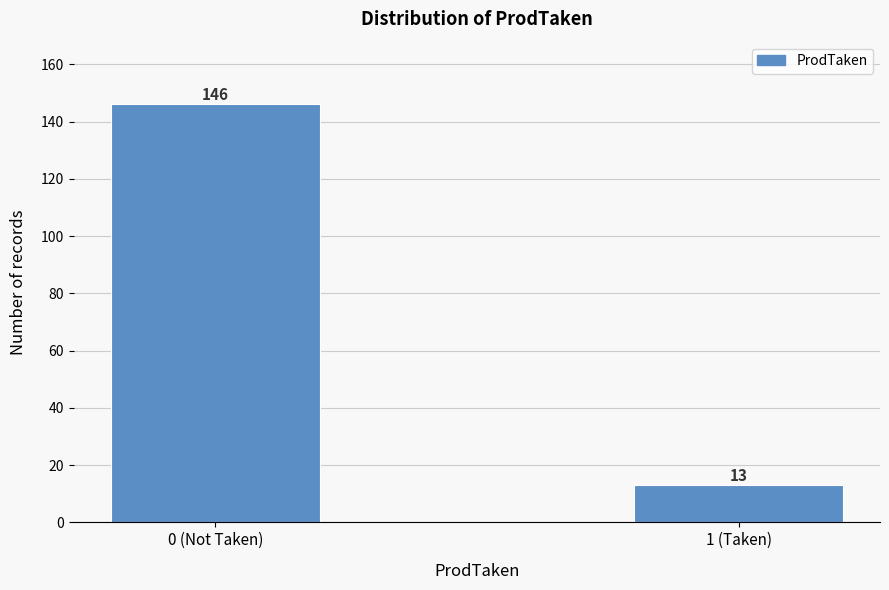

Reading left to right, what are all the values shown in this chart?

146	13